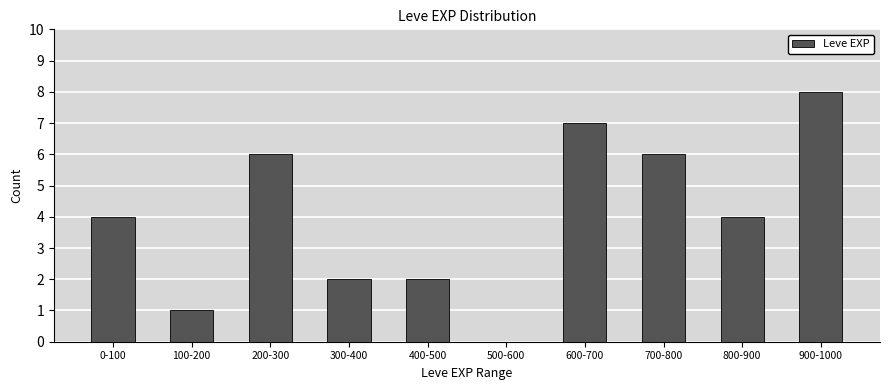

Reading left to right, transcribe all the data shown in this chart.

0-100=4	100-200=1	200-300=6	300-400=2	400-500=2	500-600=0	600-700=7	700-800=6	800-900=4	900-1000=8